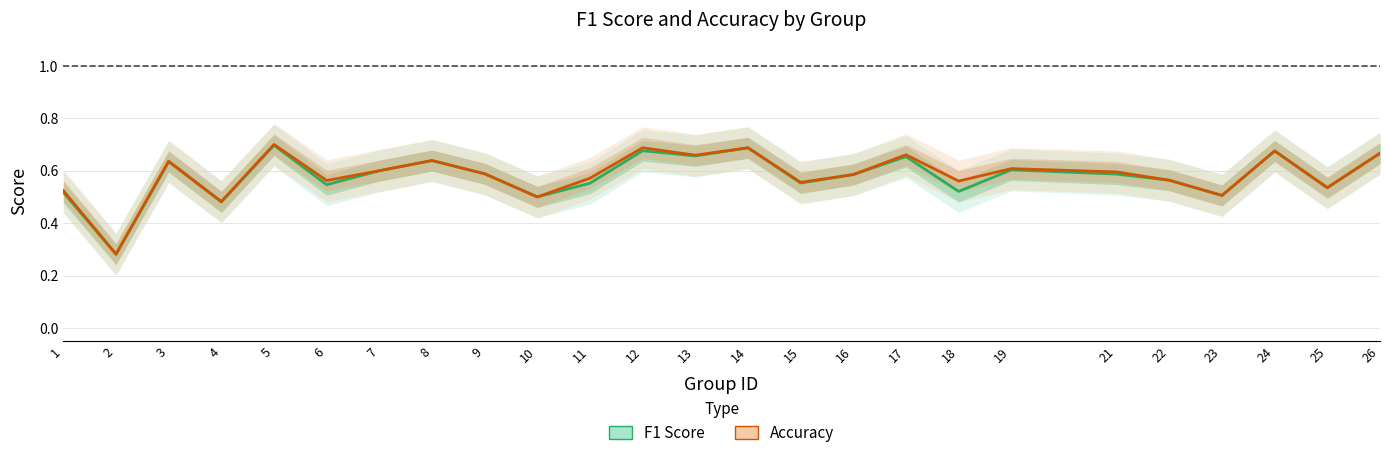

True or false: F1 Score and Accuracy intersect in this chart.

False